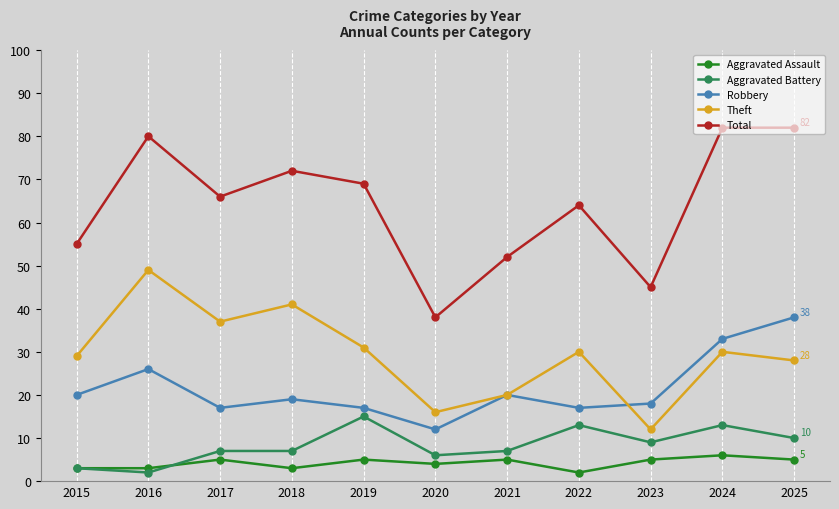

What is the spread (max minus min) of values at 2019?

64